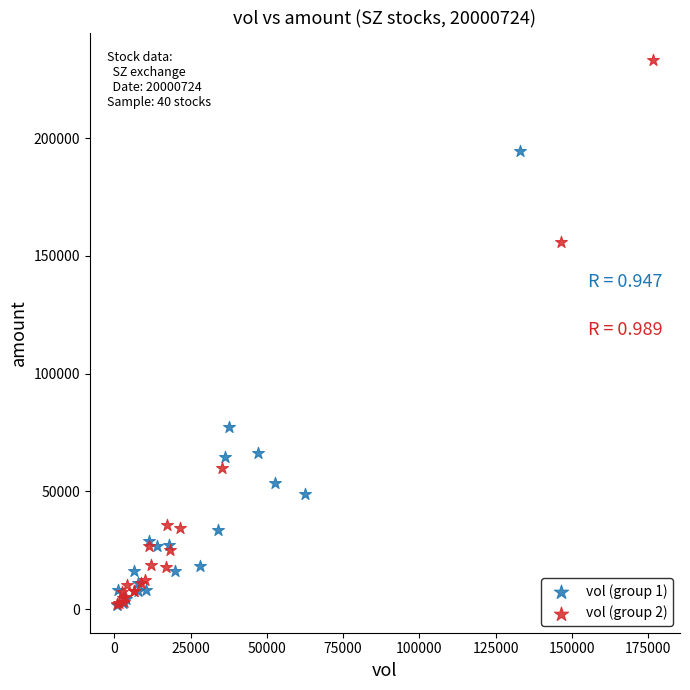

Which series reaches the maximum Y coordinate?

vol (group 2)